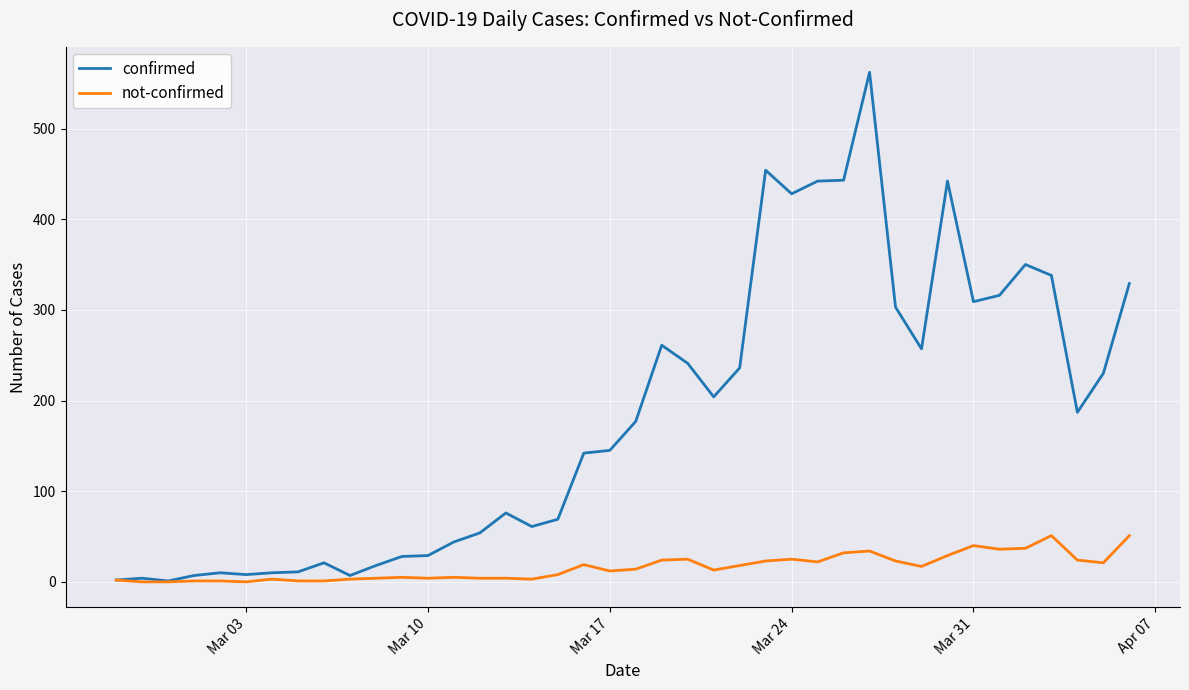

At how many categories does at least one series exceed 381?

6